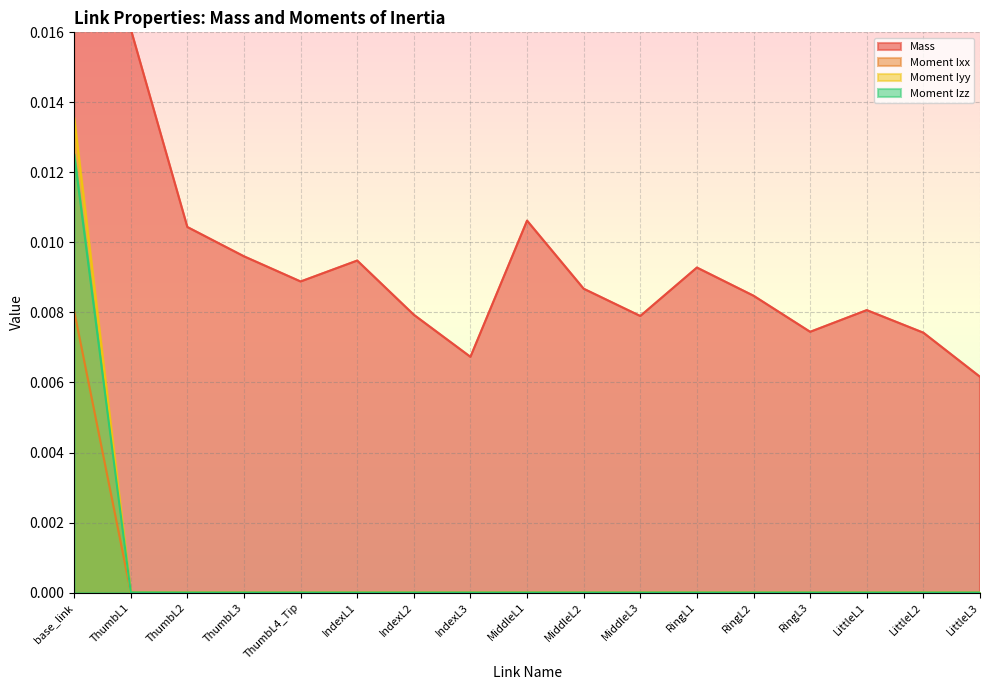

How many intersections are there between Moment Iyy and Moment Izz?

9